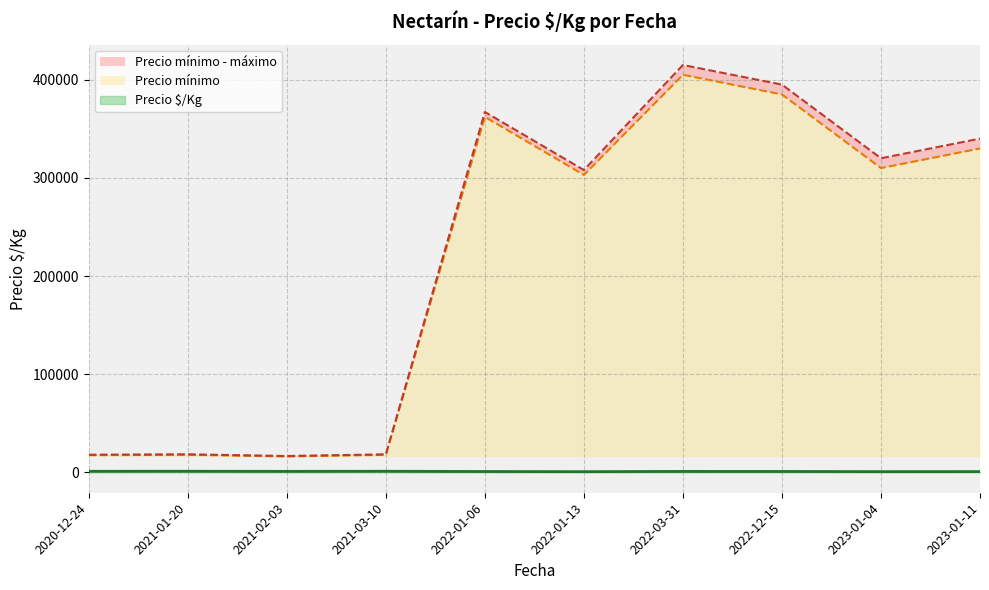

Where is the first local minimum for Precio $/Kg?

2022-01-06